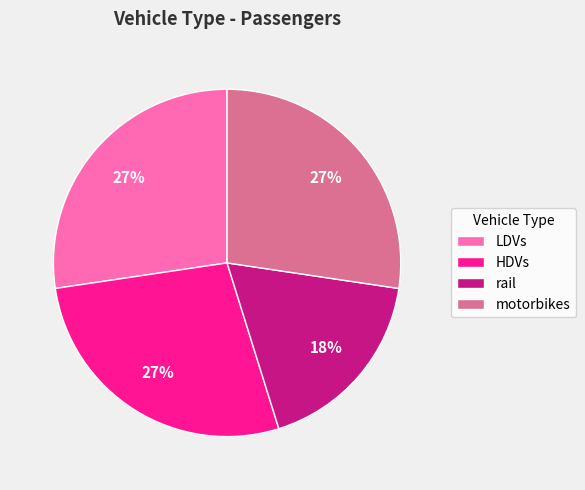

Count the number of slices in the pie.

4